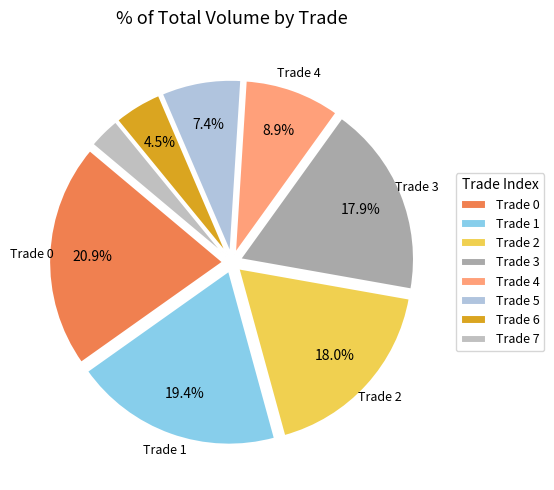

How many segments does this pie chart have?

8